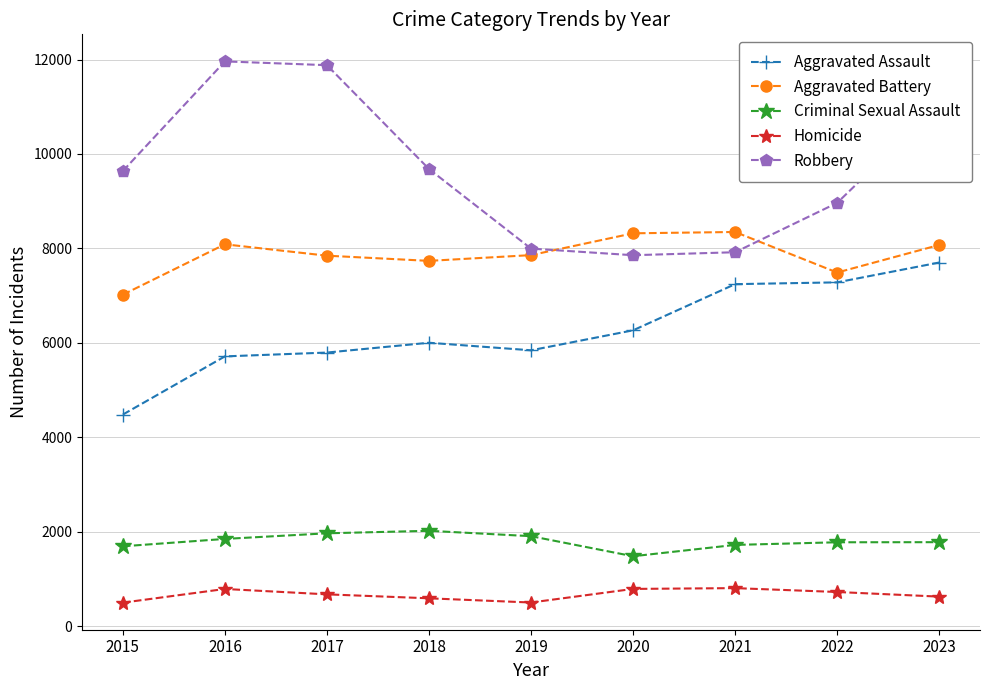

True or false: Aggravated Battery has a value of 10941 at 2022.

False